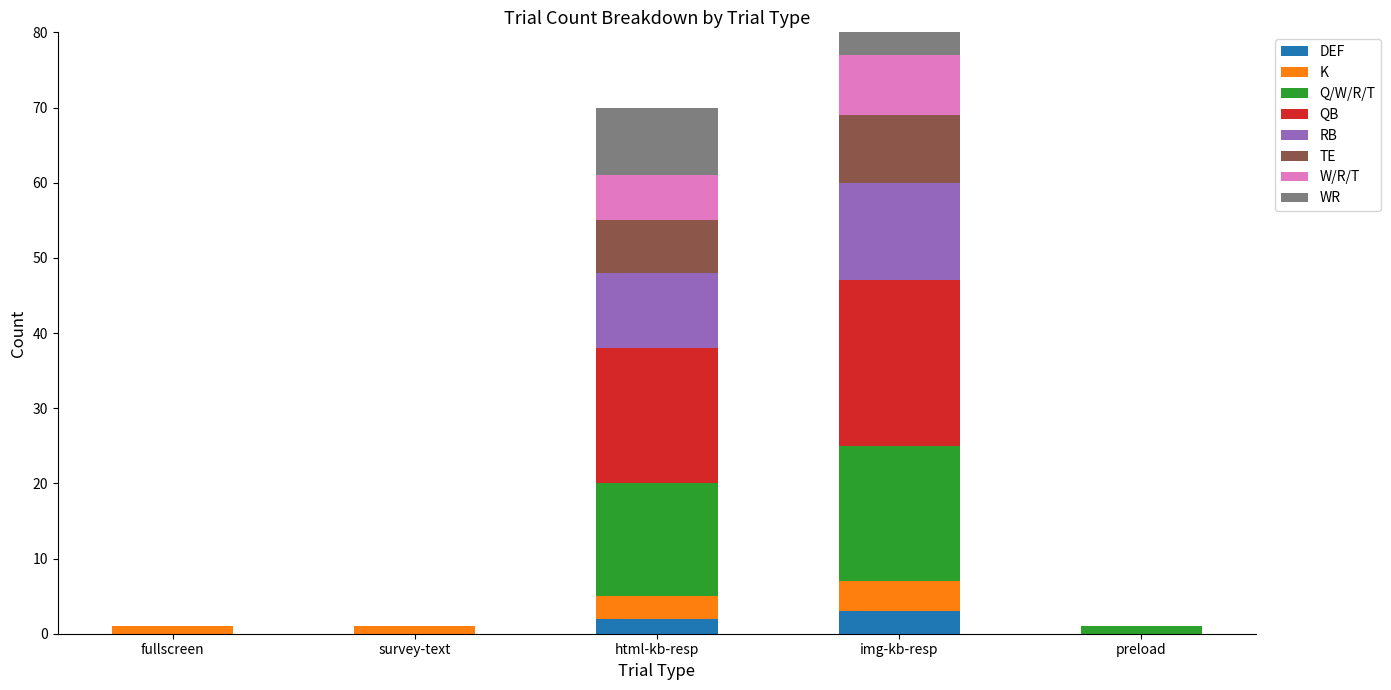

Are the bars horizontal?

No